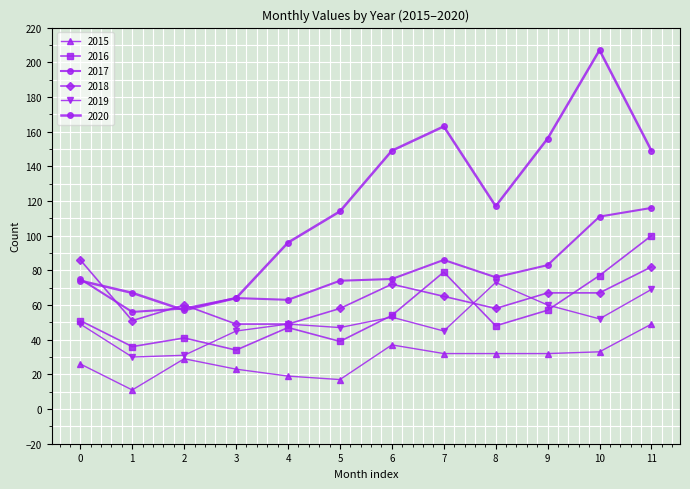

Count the number of categories in the chart.

12